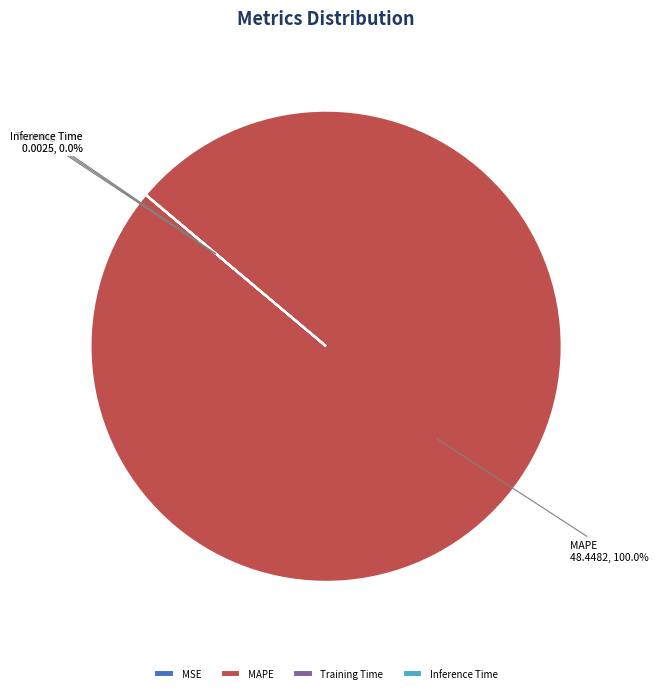

Which category accounts for the majority?

MAPE